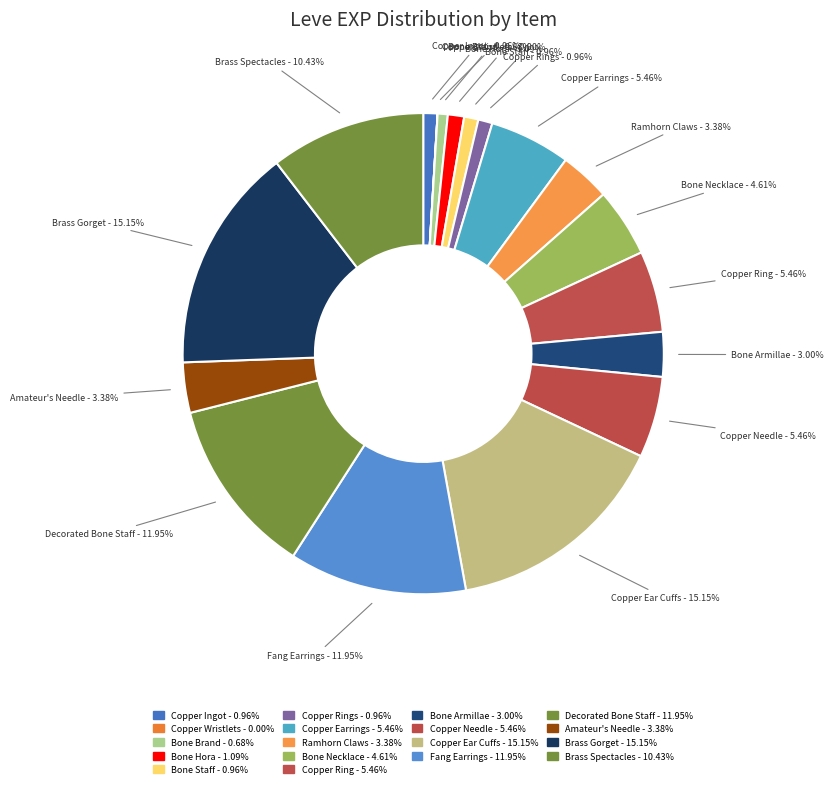

To the nearest percent, what is the average slice percentage?

6%